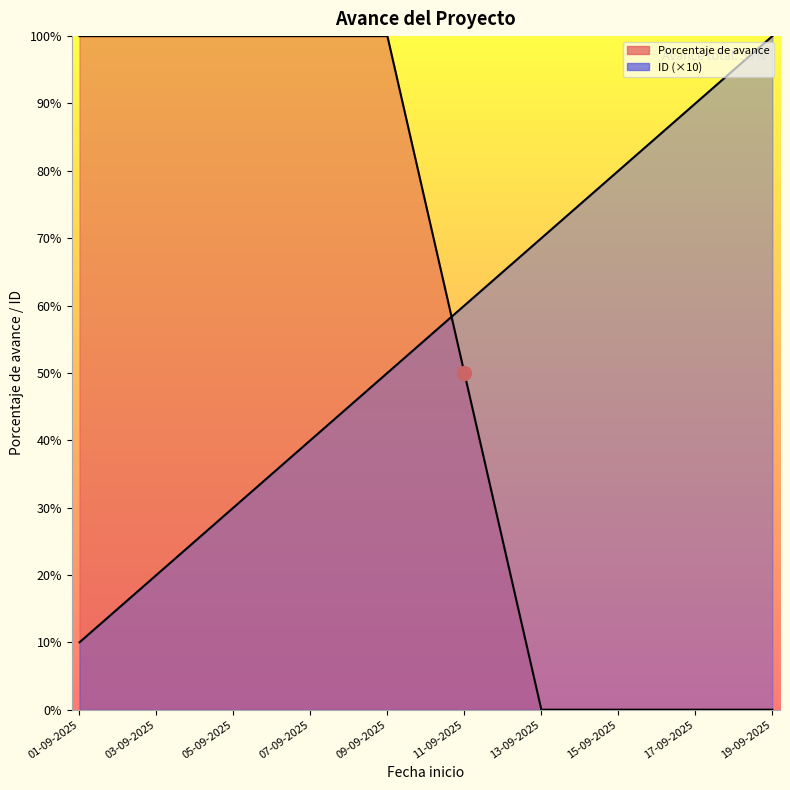

Which series has the largest total across all categories?

Porcentaje de avance